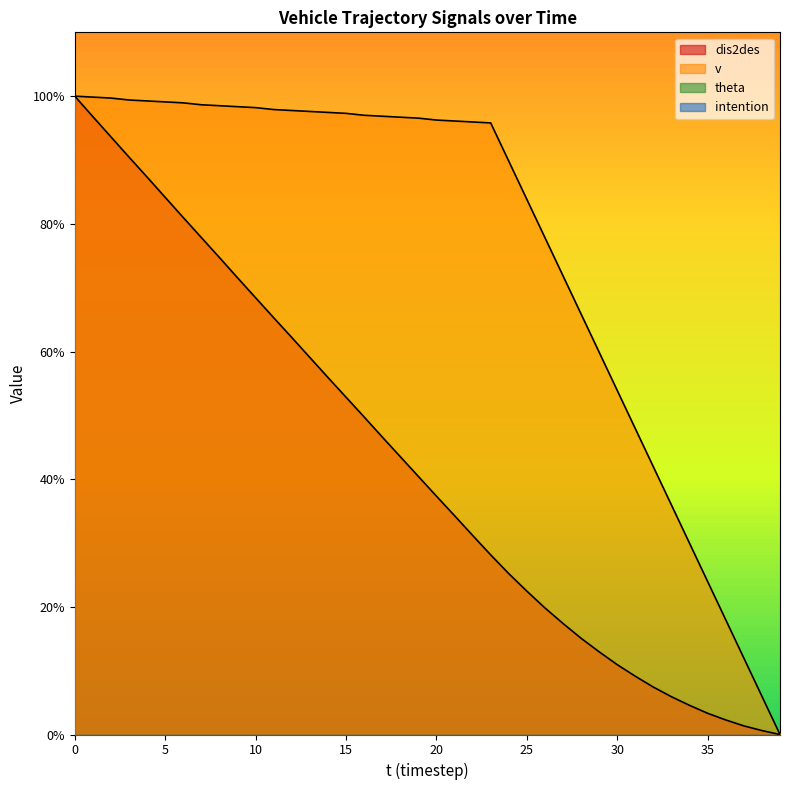

What is the difference between the v values at 12 and 18?

1.0